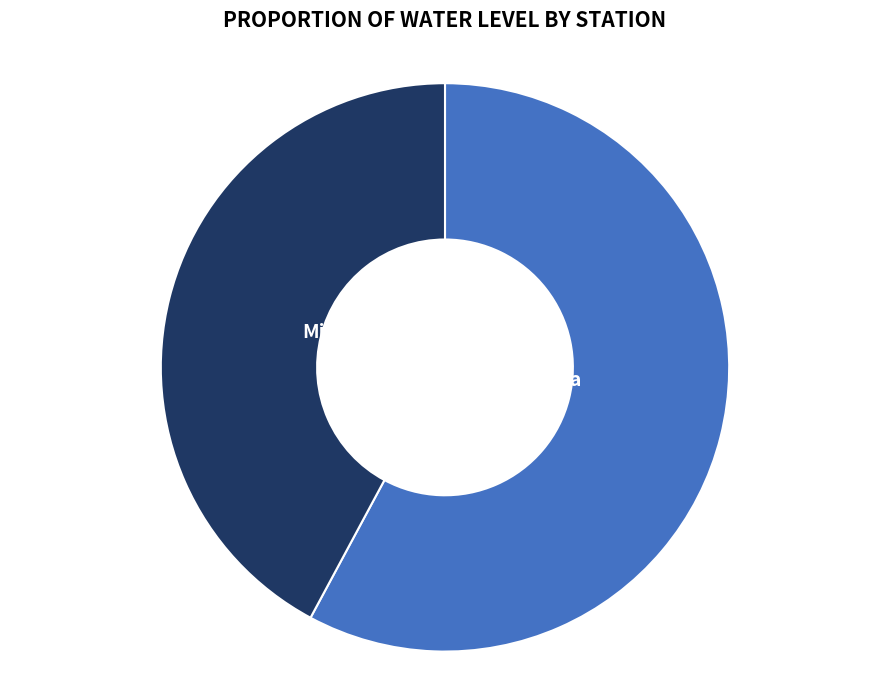

What percentage is the Baghara slice, to the nearest percent?

58%